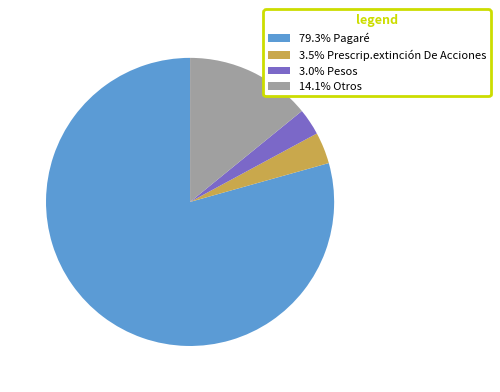

Is 14.1% Otros the majority of the pie?

No